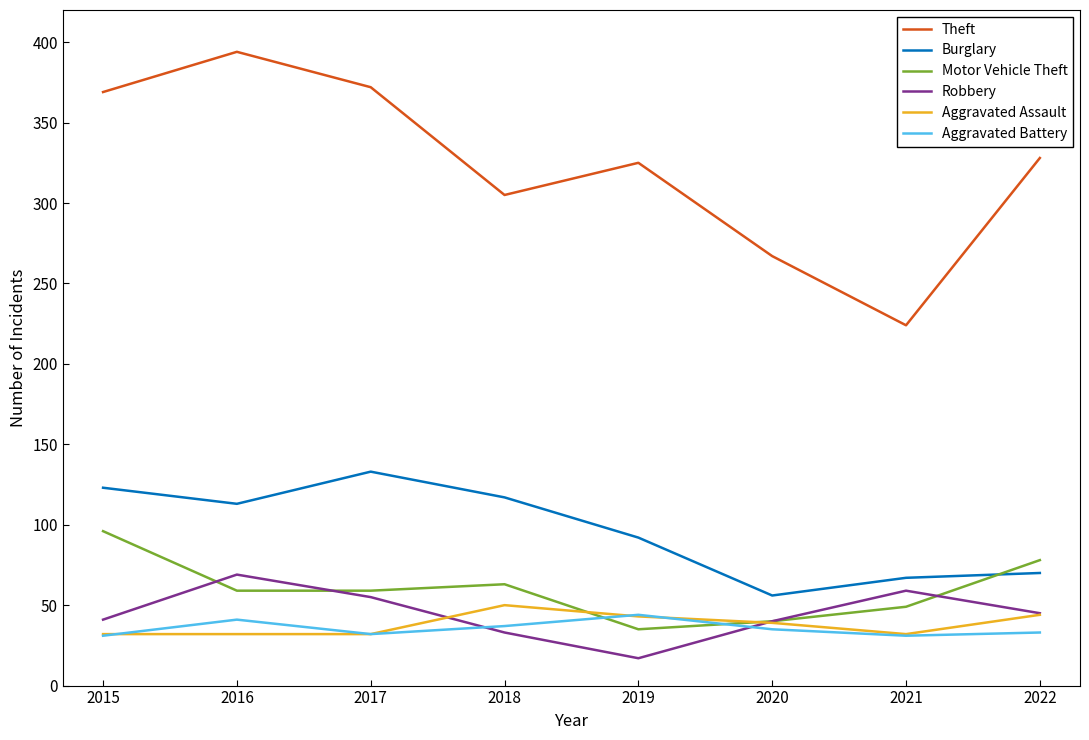

What is the total value across all series at 2017?

683